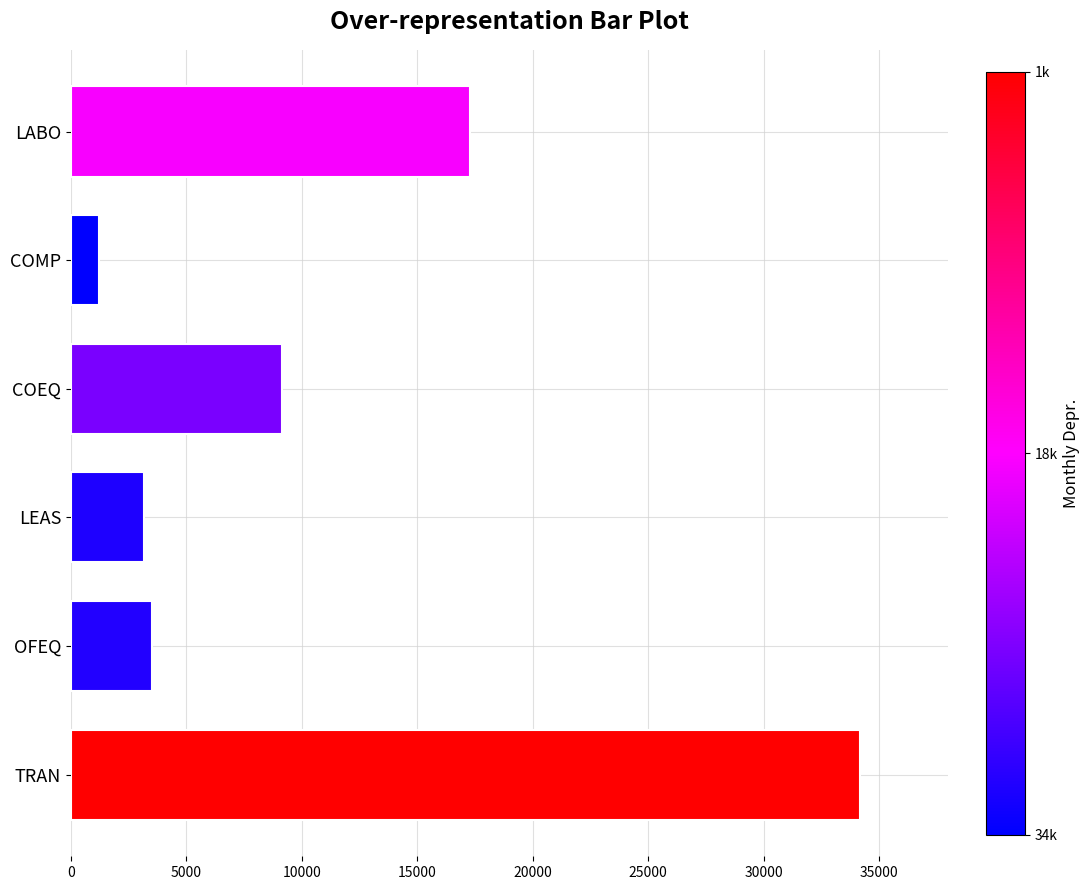

Reading top to bottom, extract all data points from this chart.

LABO=17267.0	COMP=1221.0	COEQ=9160.0	LEAS=3180.4	OFEQ=3513.3	TRAN=34166.7